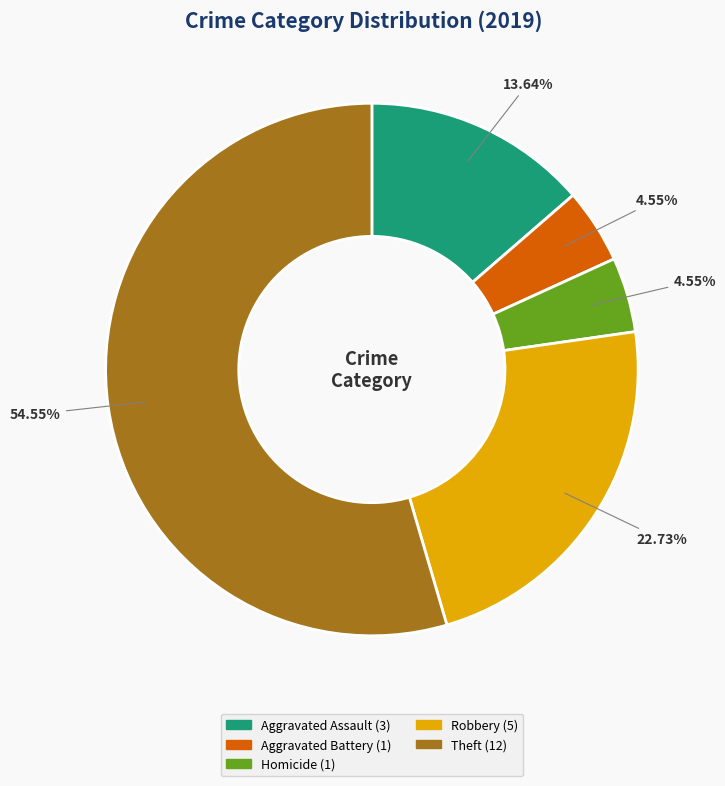

Is there a majority slice in this chart?

Yes